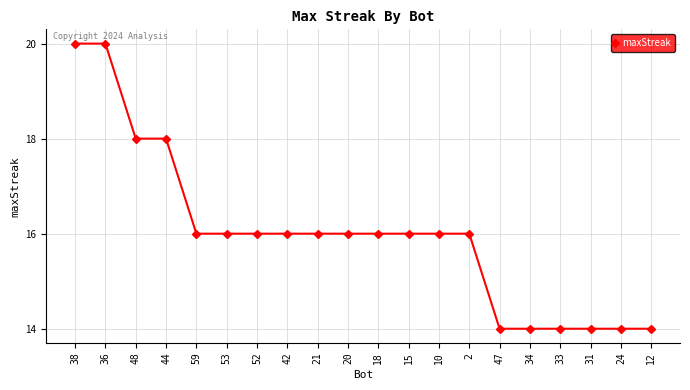

Reading left to right, list all the values displayed in this chart.

20	20	18	18	16	16	16	16	16	16	16	16	16	16	14	14	14	14	14	14